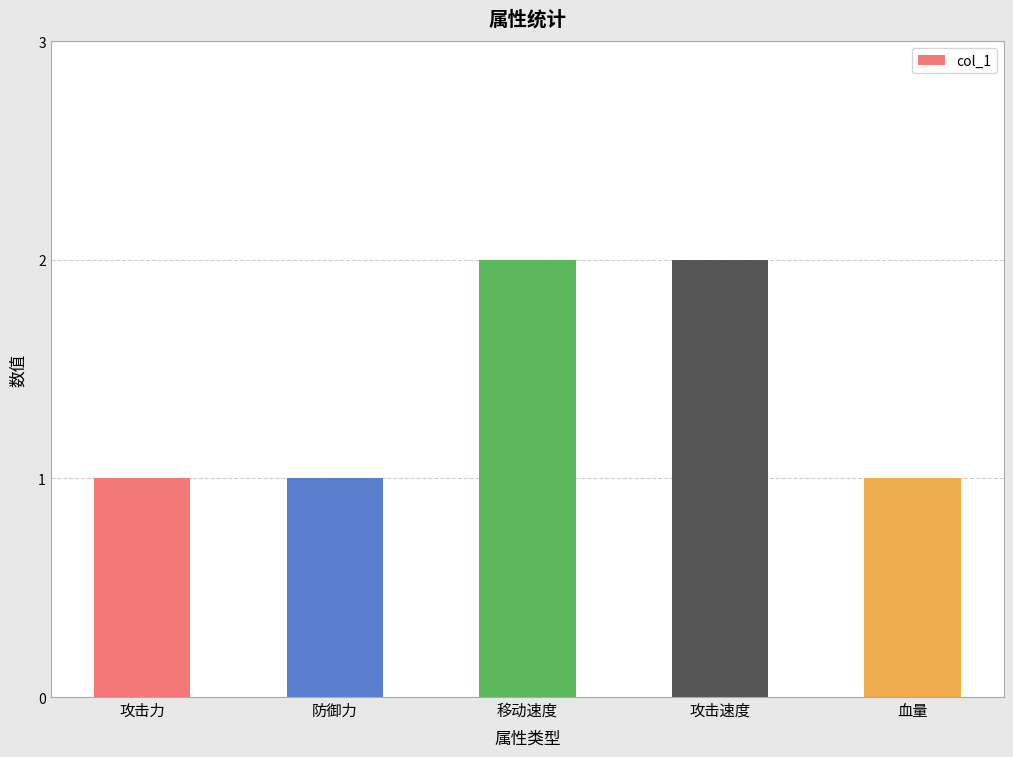

Reading left to right, what are all the values shown in this chart?

1	1	2	2	1